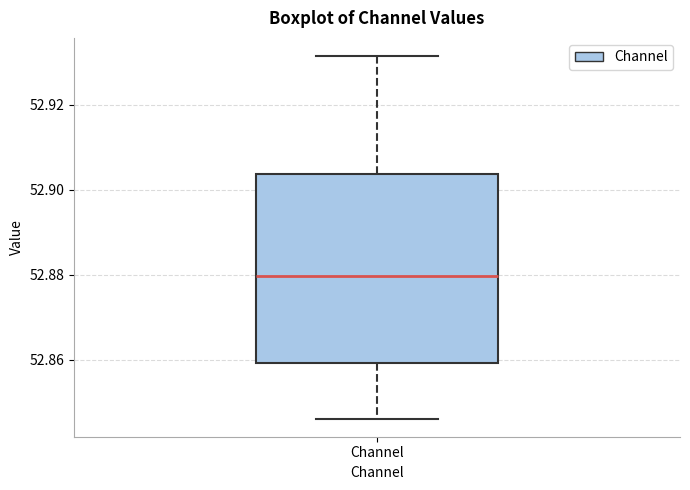

Read this box plot against the y-axis: the position of the median line, the range covered by the box, and the ends of both whiskers. The values are not printed on the chart, so give them approximately, as read against the axis.

median 52.880, box 52.860 to 52.904, whiskers 52.846 to 52.932